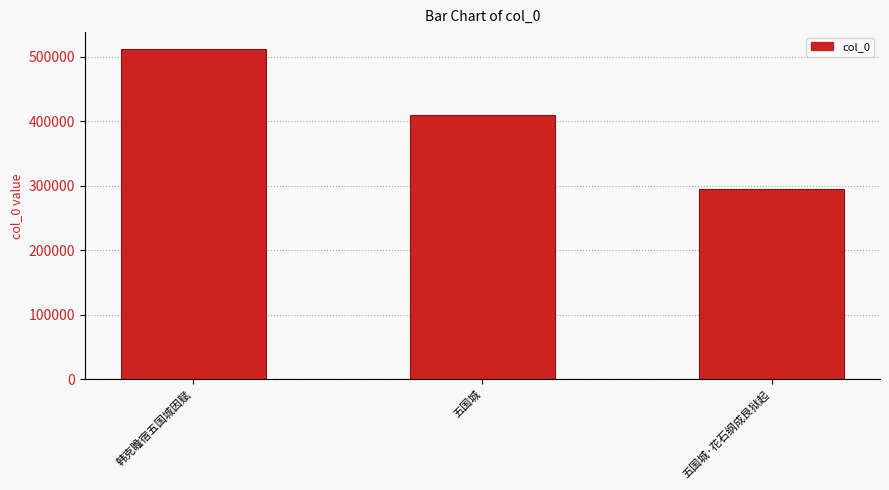

List the labels in order of value, largest first.

韩克瞻宿五国城因赋, 五国城, 五国城·花石纲成艮狱起